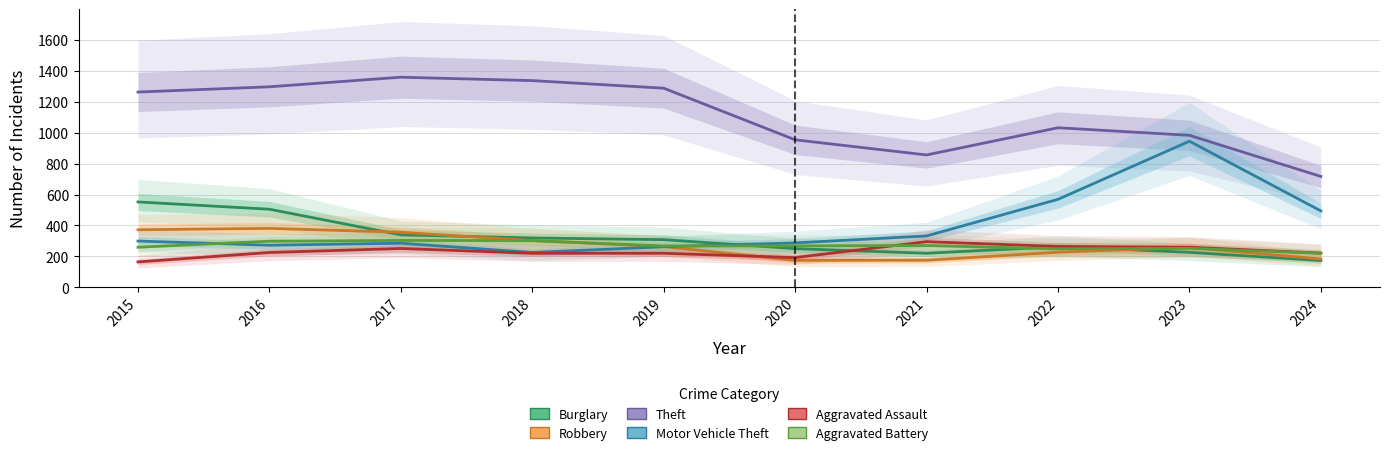

Between 2015 and 2021, which series saw the biggest shift?

Theft